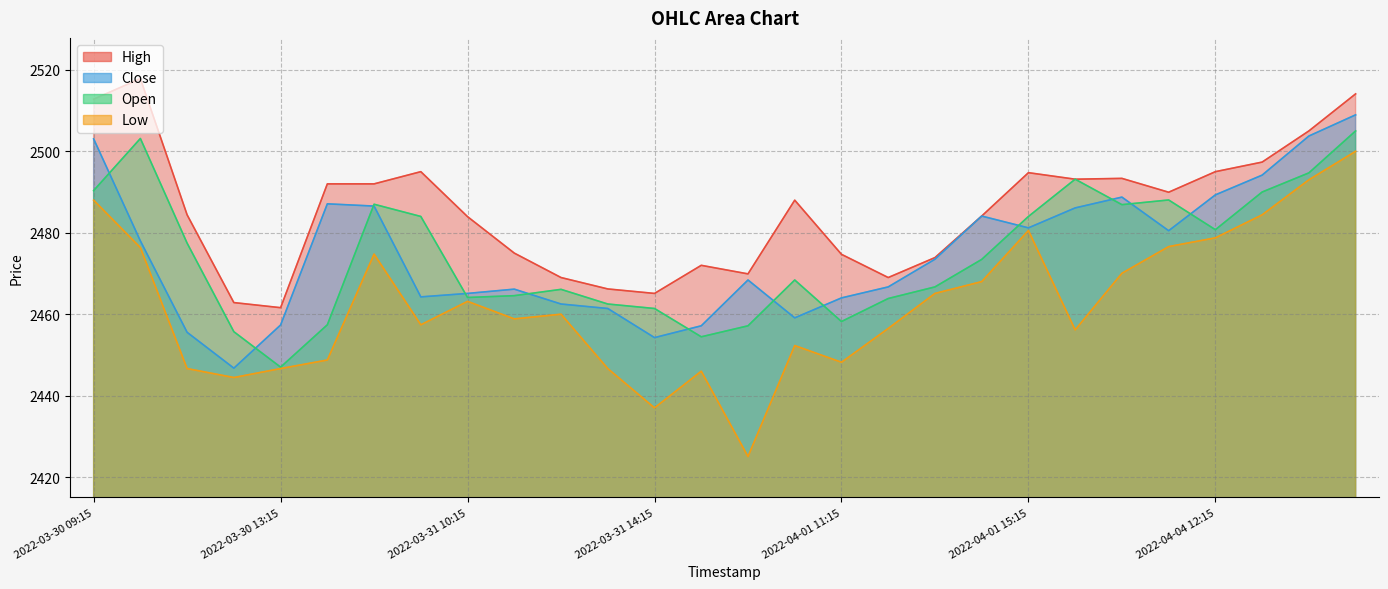

Where does the low series first go above 2460?

2022-03-30 09:15